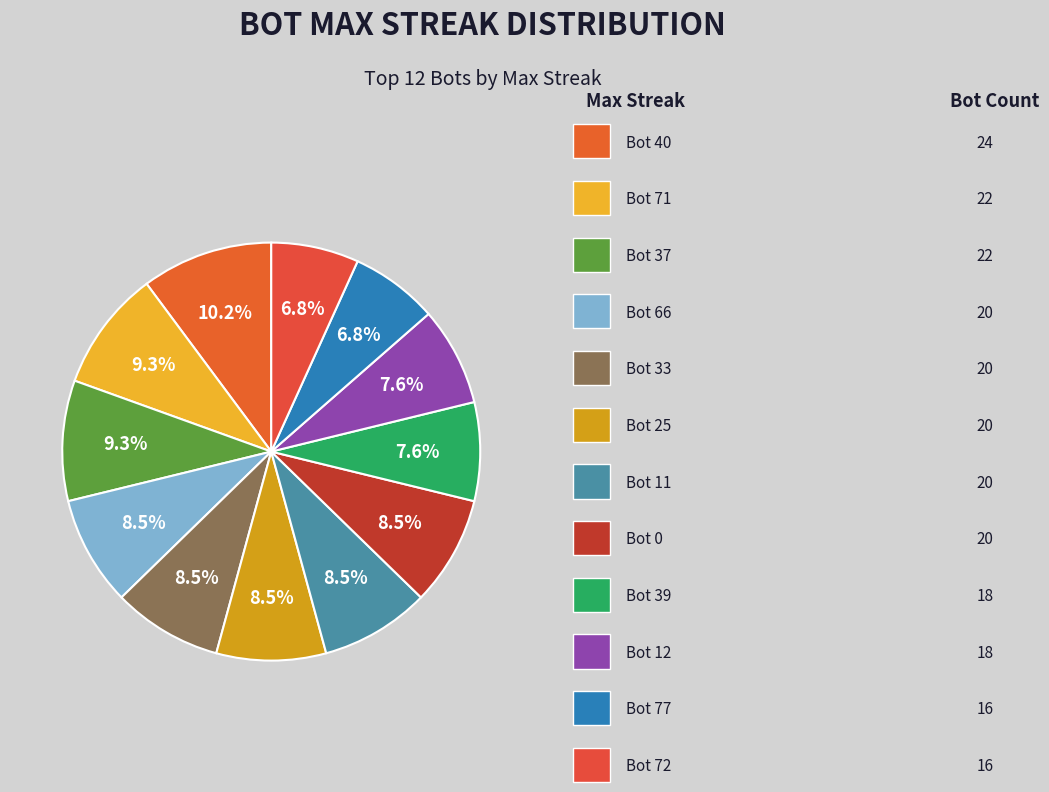

Count the number of slices in the pie.

12